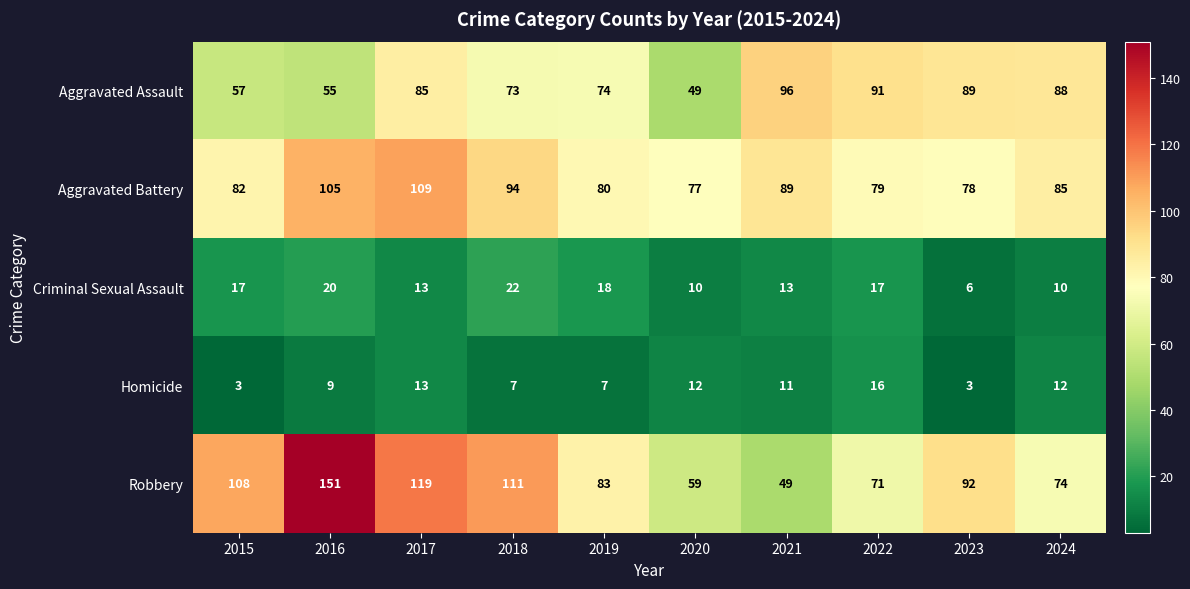

How many series are shown in this chart?

5